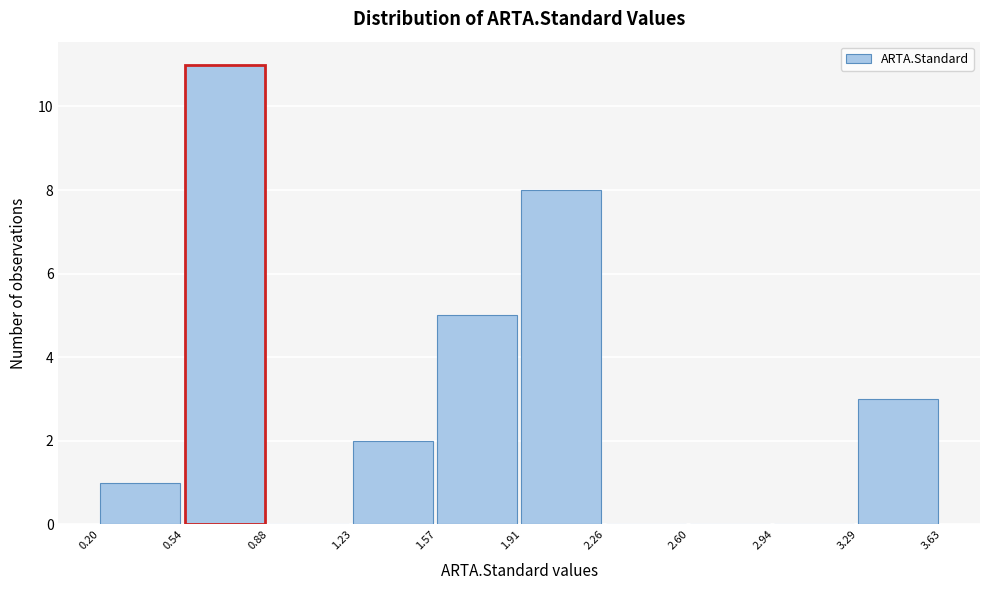

What is the height of the bar covering 0.54 to 0.88 on the x-axis? The values are not printed on the chart, so give them approximately, as read against the axis.

11